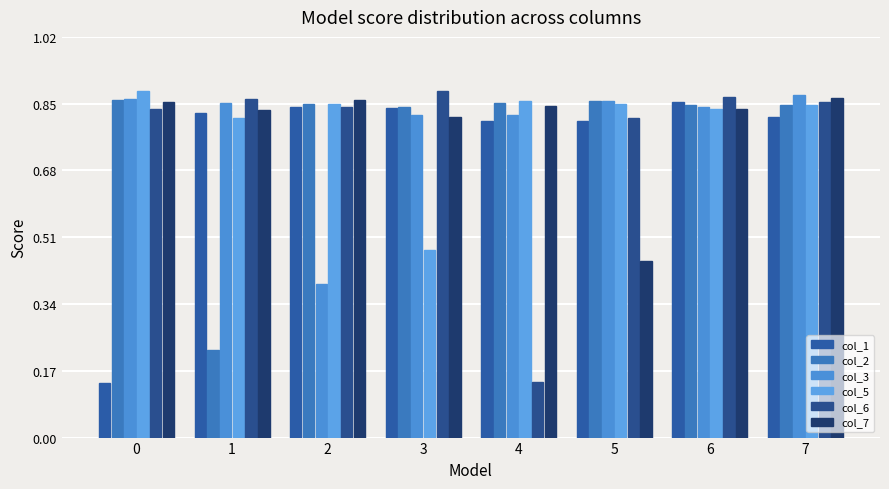

What is the difference between the maximum and minimum values in the col_3 series?

0.5